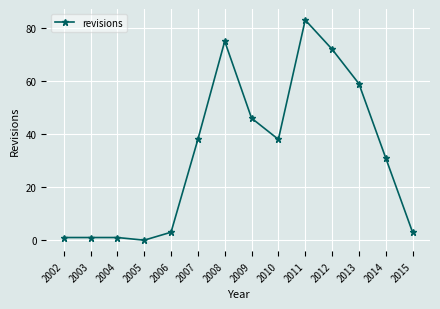

How many values are below 38?

7